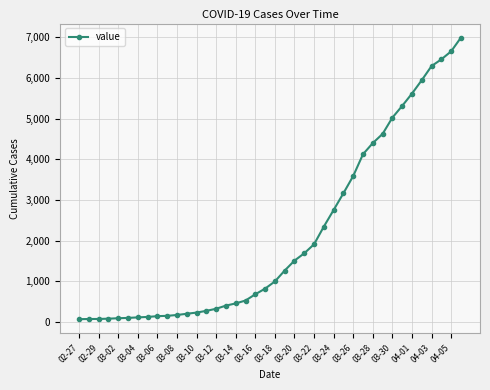

What is the average value?

2142